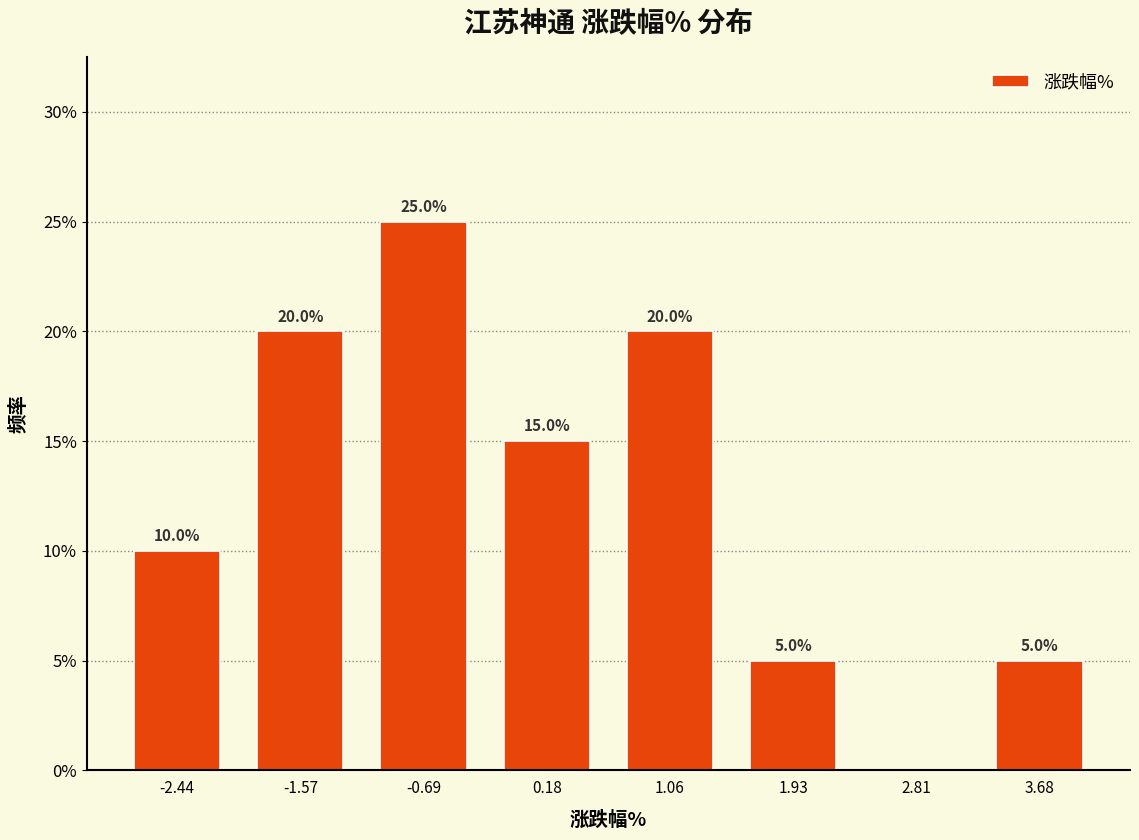

Over which range of the x-axis is the bar tallest?

-1.1 to -0.3